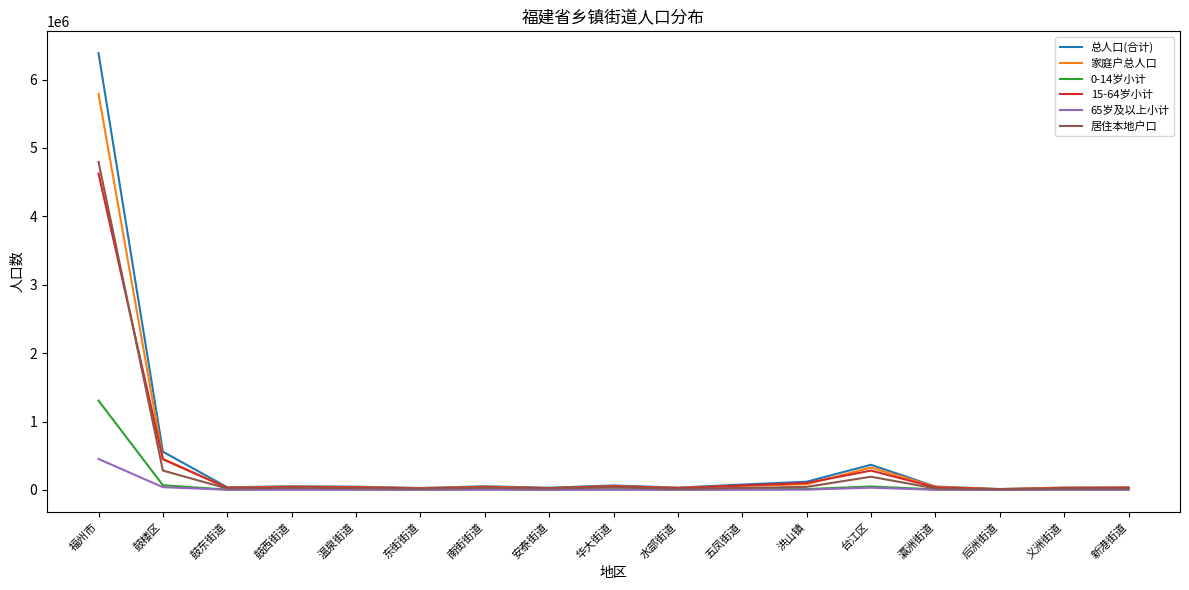

What is the sum of the 总人口(合计) values at 瀛洲街道 and 五凤街道?

129516